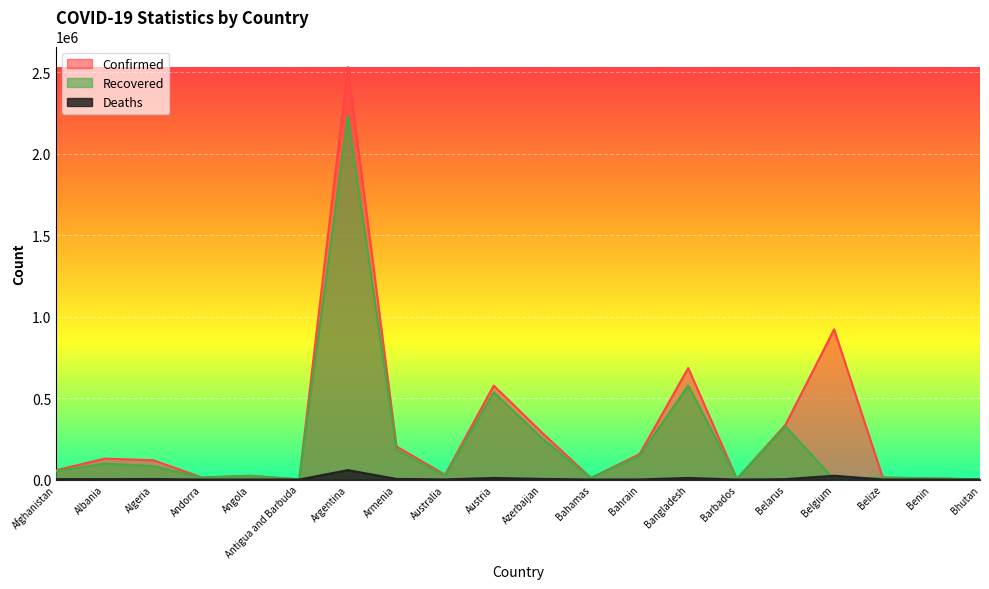

The Recovered series shows 21064 at Andorra. True or false?

False